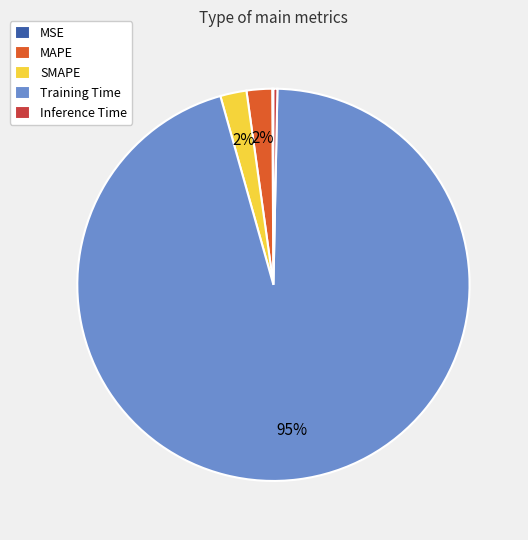

Does MAPE account for over 50% of the chart?

No